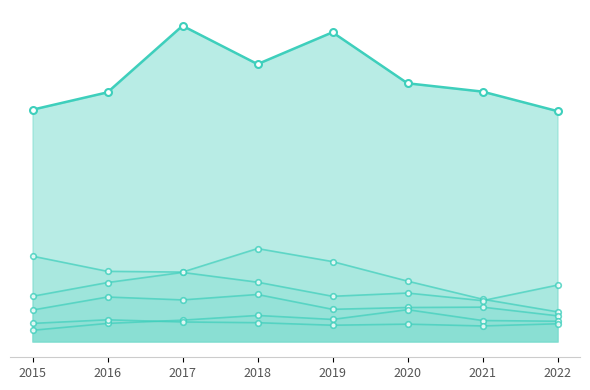

The Aggravated Assault series shows 32 at 2019. True or false?

False